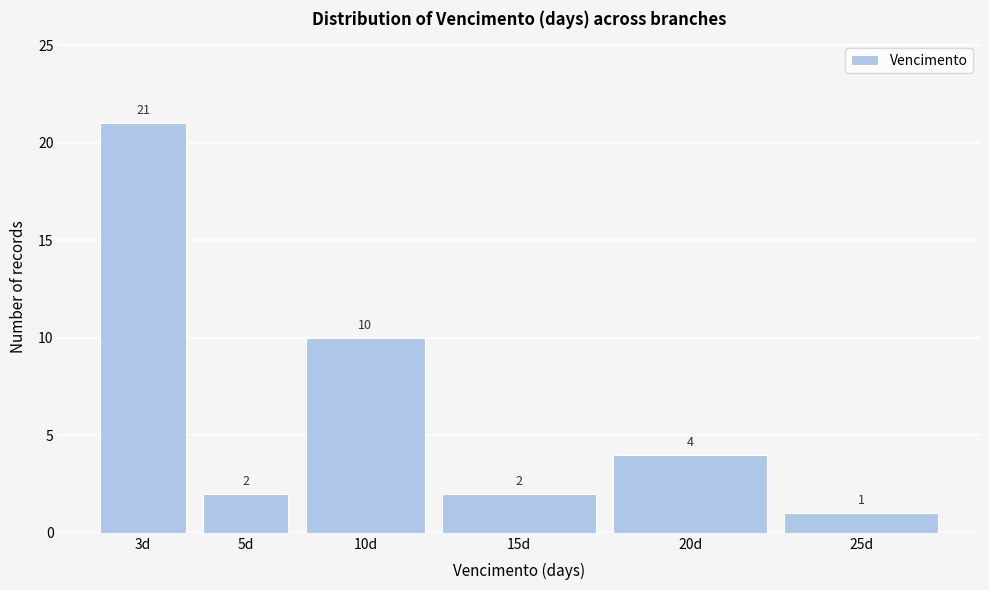

Reading right to left, transcribe all the data shown in this chart.

1	4	2	10	2	21